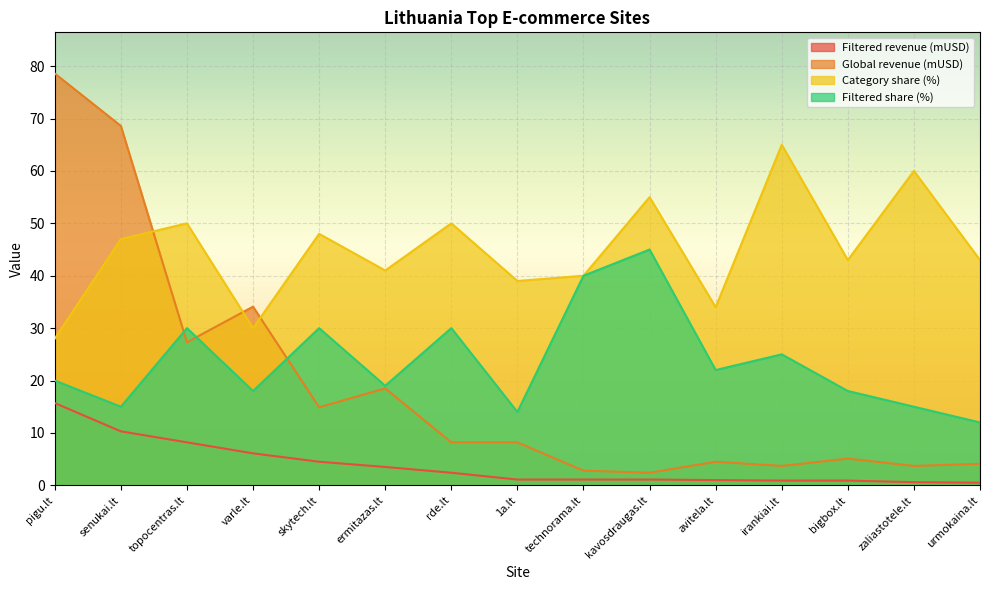

At which label is Category share (%) closest to 46?

senukai.lt